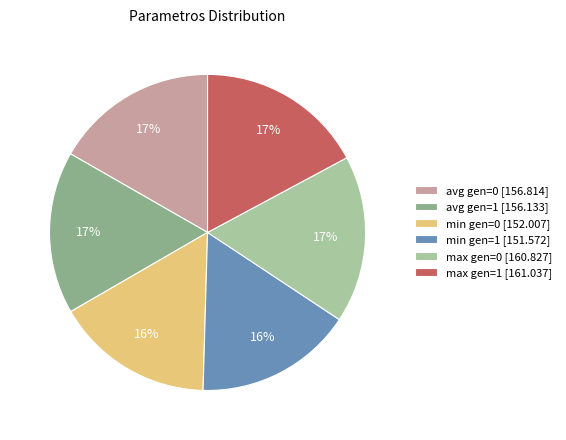

To the nearest percent, what is the average slice percentage?

17%